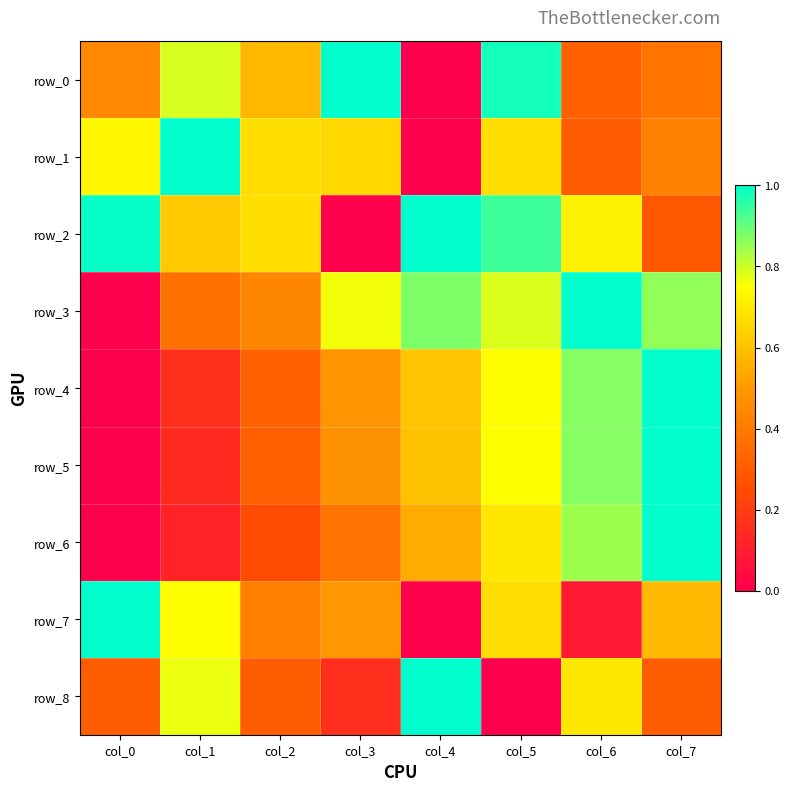

List the labels in order of row_8 value, largest first.

col_4, col_1, col_6, col_0, col_2, col_7, col_3, col_5